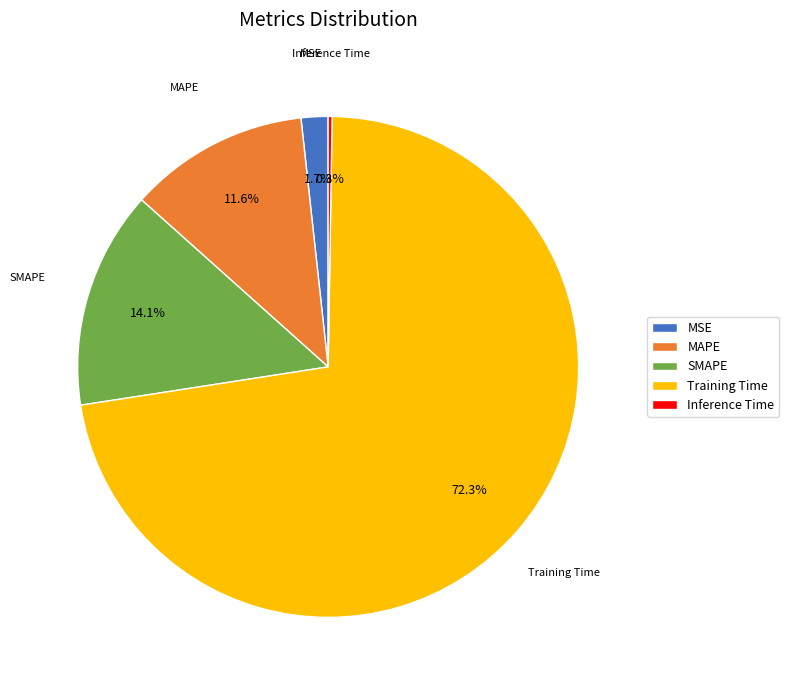

What percentage is NOT represented by MAPE?

88.4%